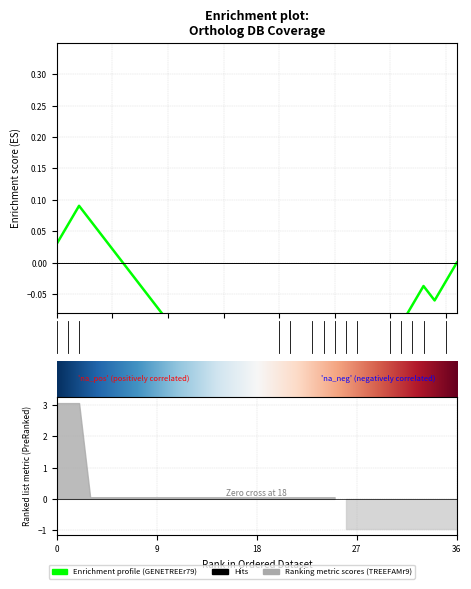

Rank the series by their maximum value, from lowest to highest.

GENETREEr79, TREEFAMr9